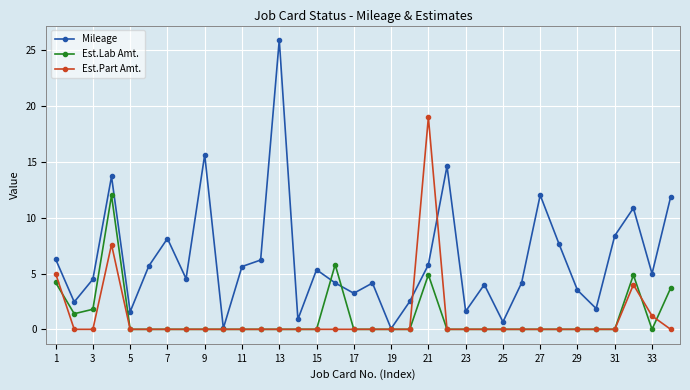

What is the greatest value displayed?

25.9